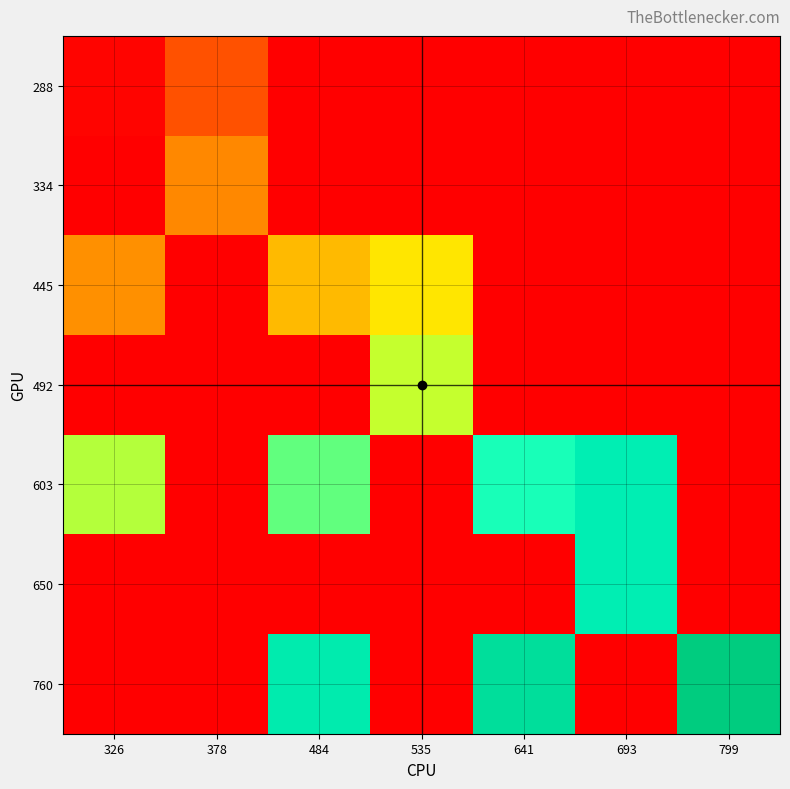

Which has a higher value, 326 or 693?

326